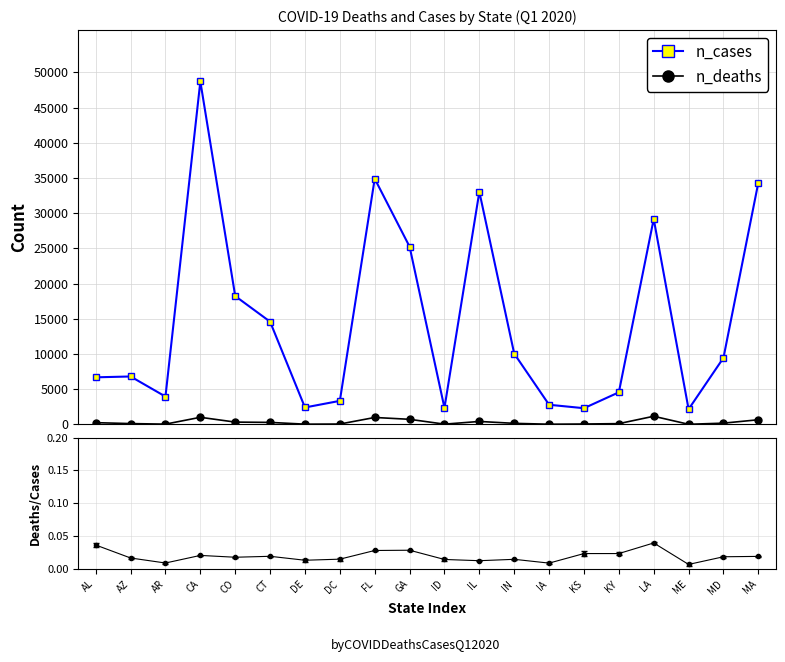

Reading right to left, list all the values displayed in this chart.

n_cases: 34354	9456	2154	29180	4557	2299	2788	10049	33034	2344	25247	34898	3342	2403	14589	18229	48716	3952	6806	6686
n_deaths: 659	176	15	1156	107	54	25	148	417	34	721	983	50	32	282	326	1007	36	114	244